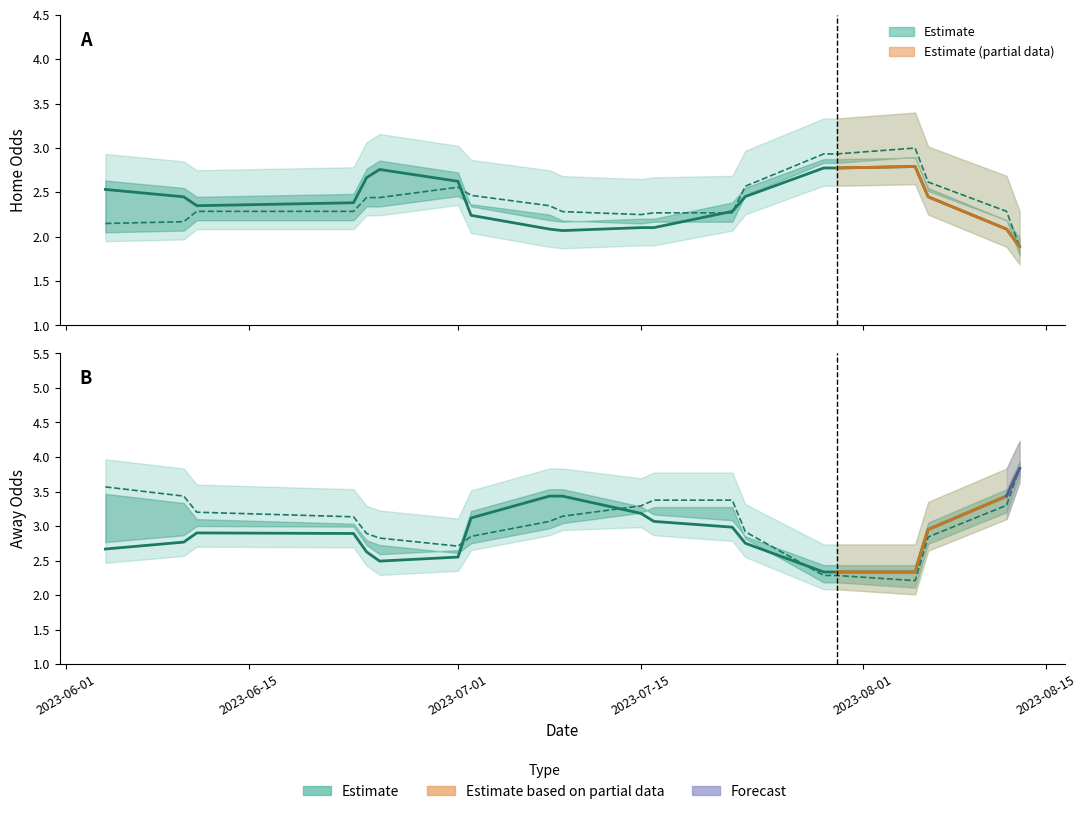

How many intersections are there between oddA and oddH_op?

10